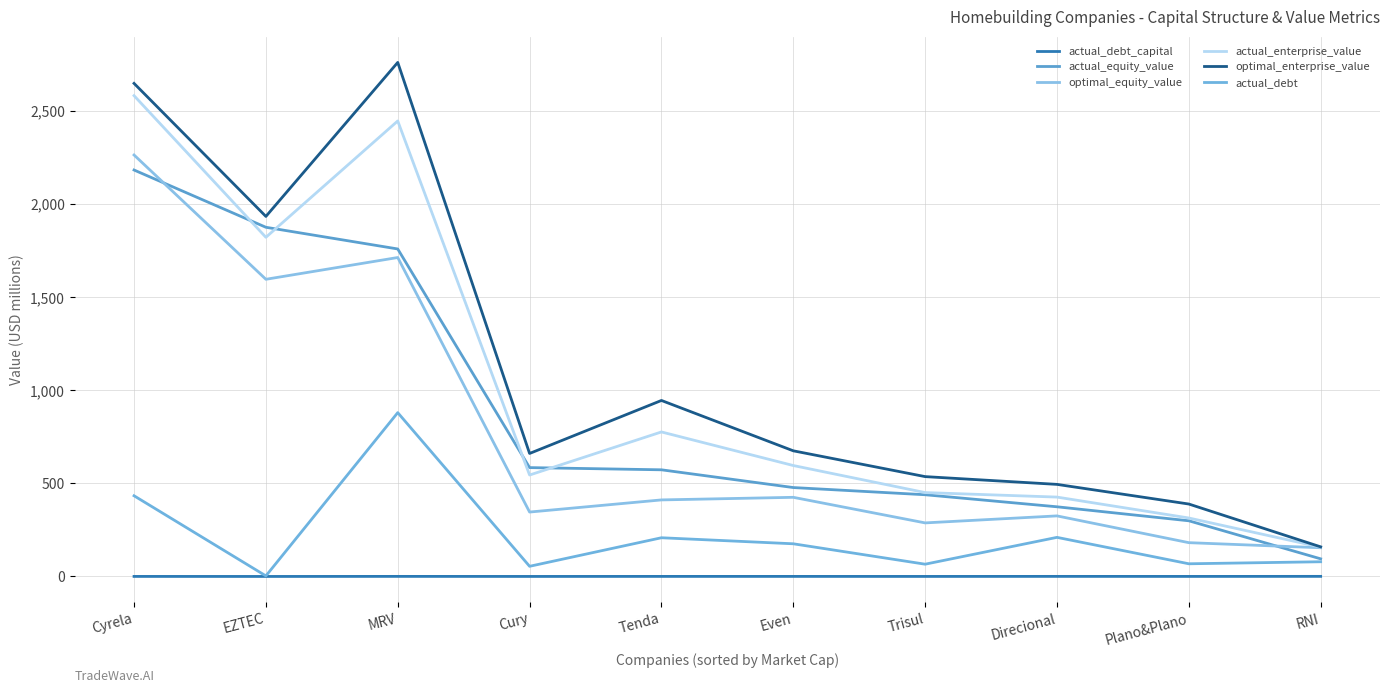

What is the label of the 5th point from the left?

Tenda